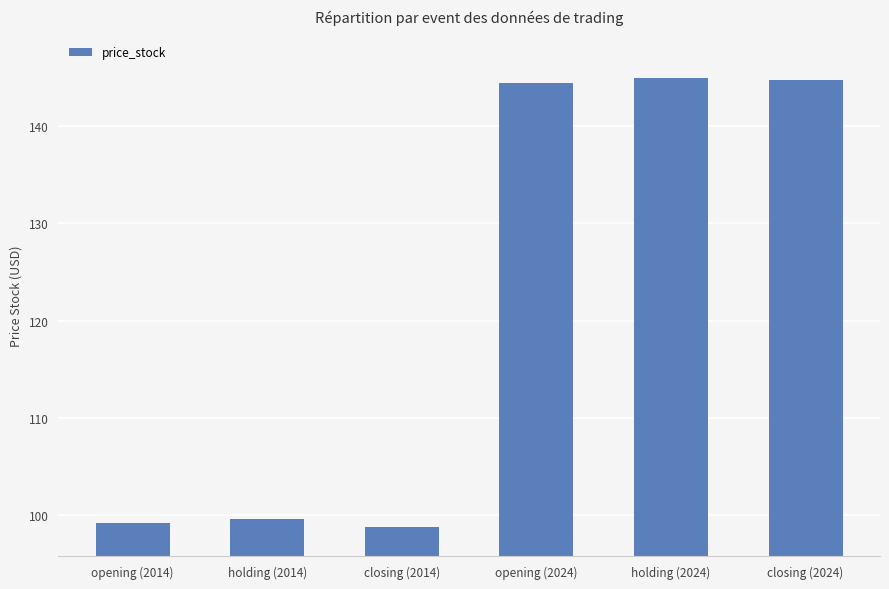

What is the sum of all values?

731.7